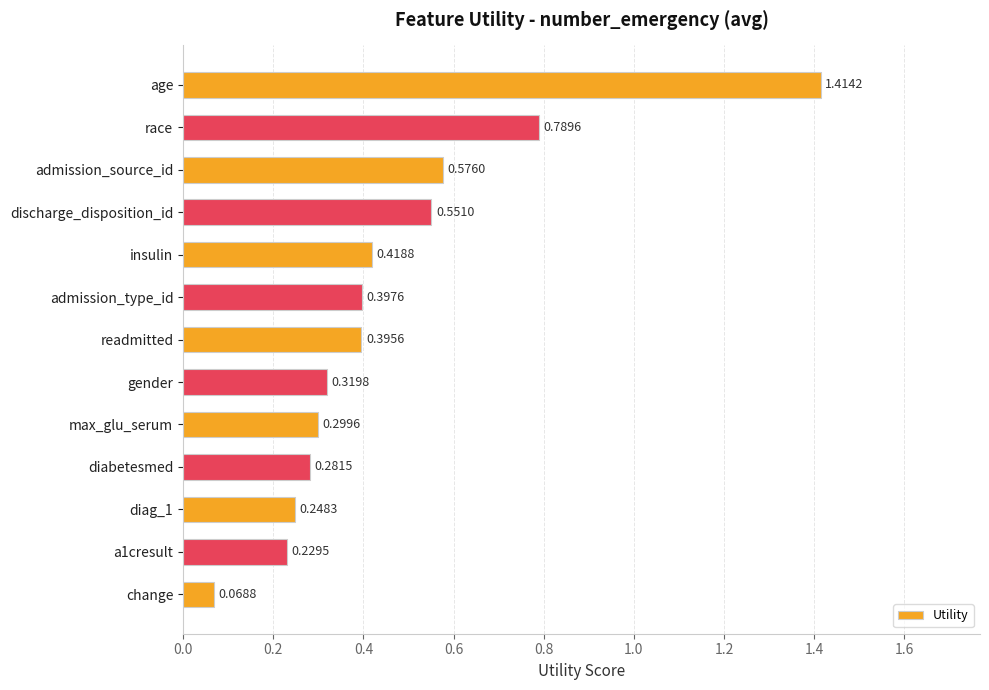

Which has a higher value, max_glu_serum or a1cresult?

max_glu_serum